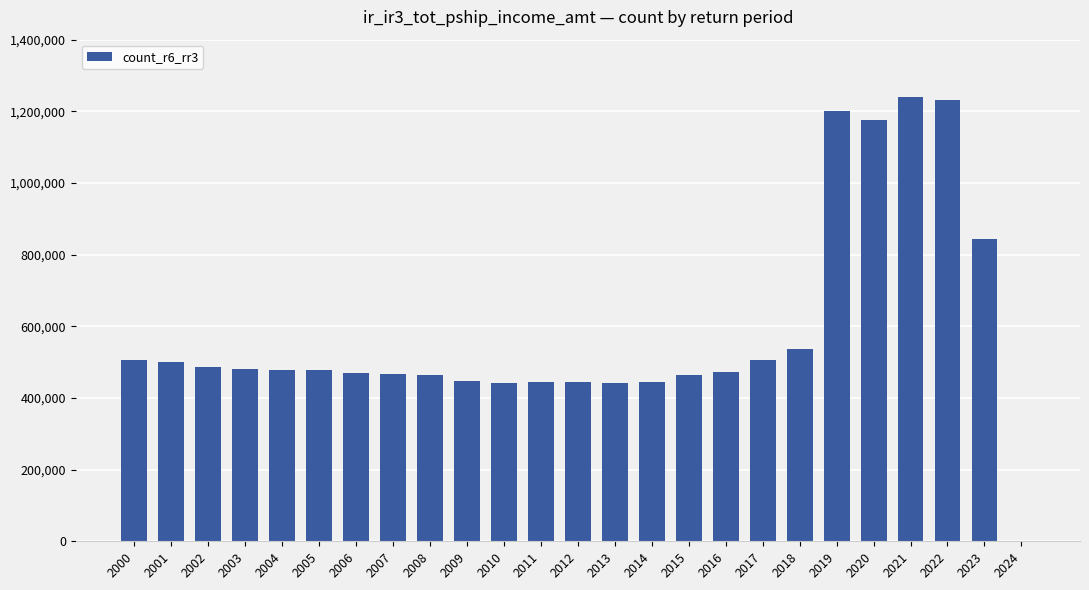

What is the sum of all values?

14661648